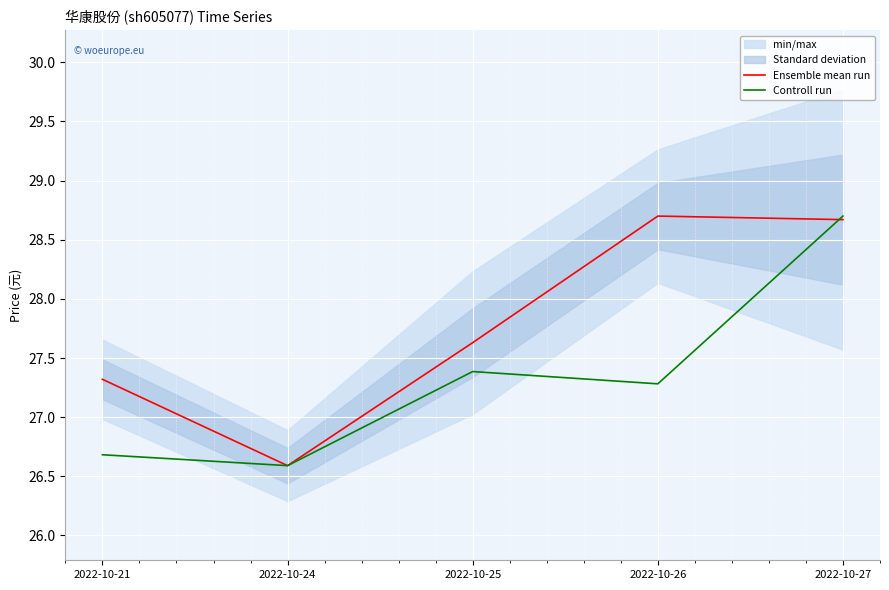

At which category is the sum across all series the highest?

2022-10-27